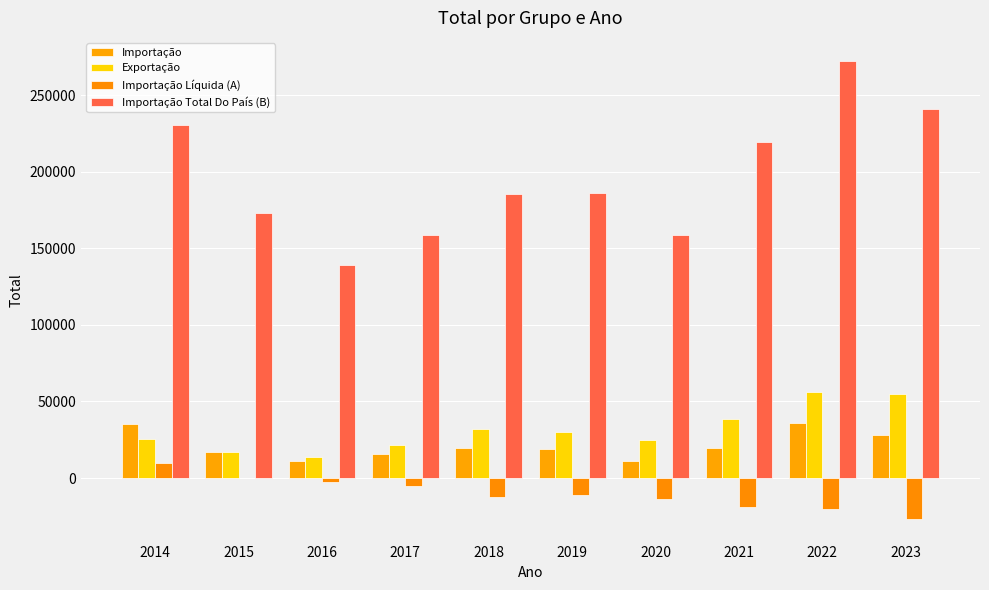

At which category is the sum across all series the highest?

2022